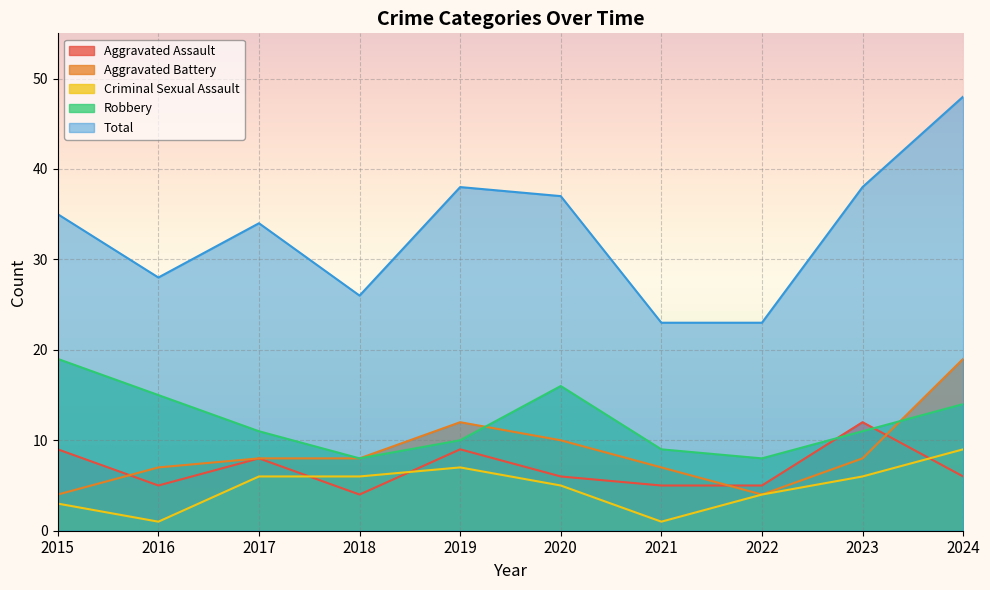

Count the number of data series in this chart.

5